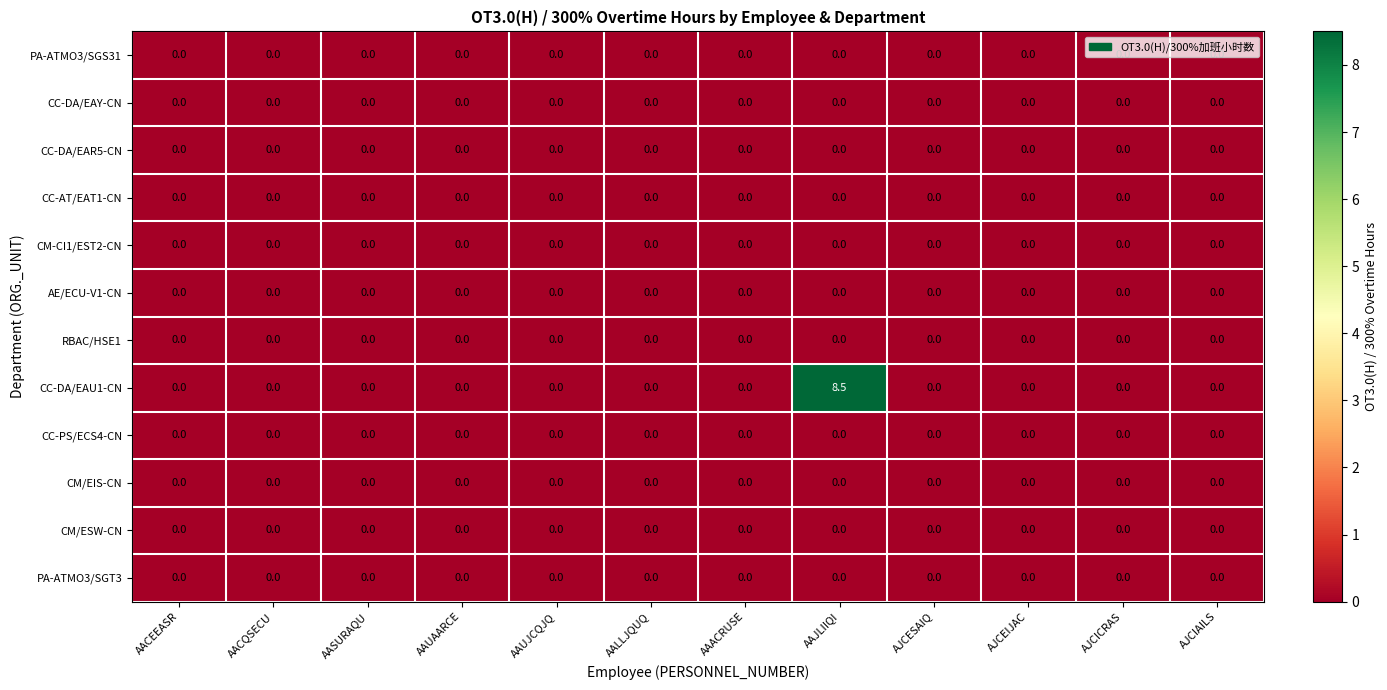

Which series changed the most between AASURAQU and AAJLIIQI?

CC-DA/EAU1-CN